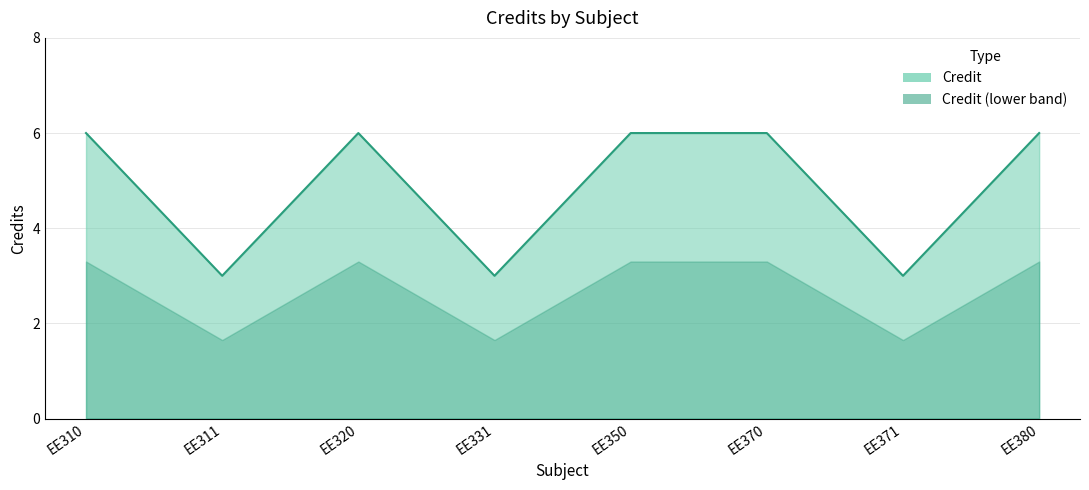

What is the value of the 4th point from the left?

3